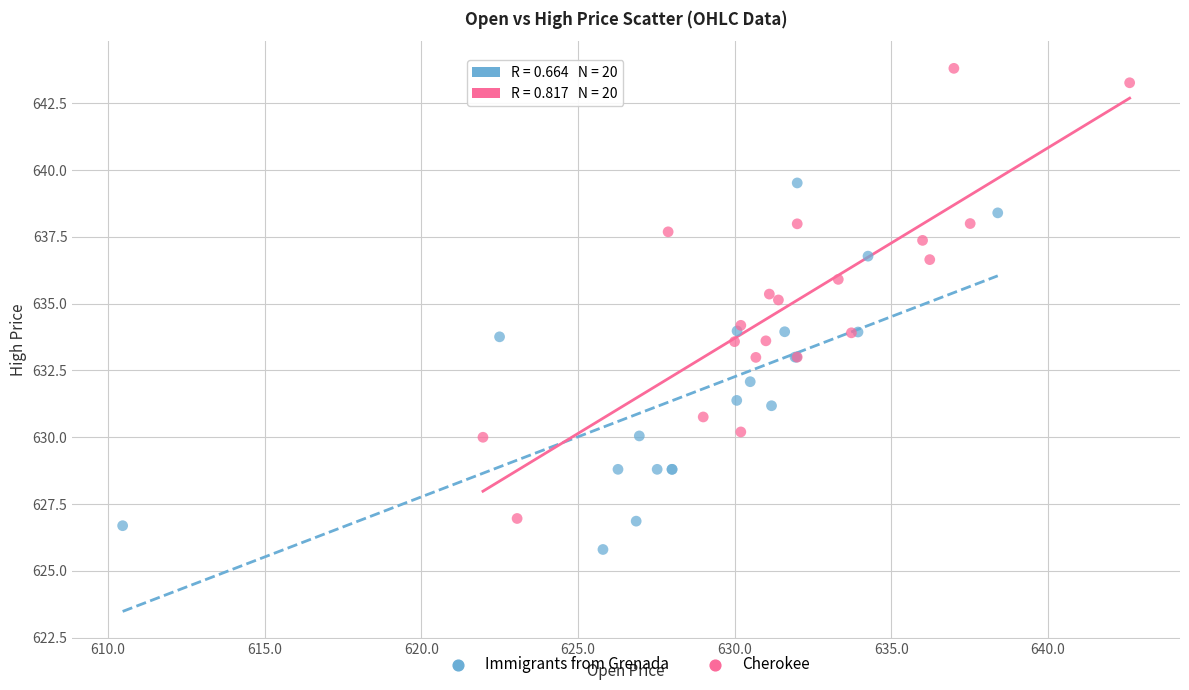

Which series reaches the minimum Y coordinate?

Immigrants from Grenada